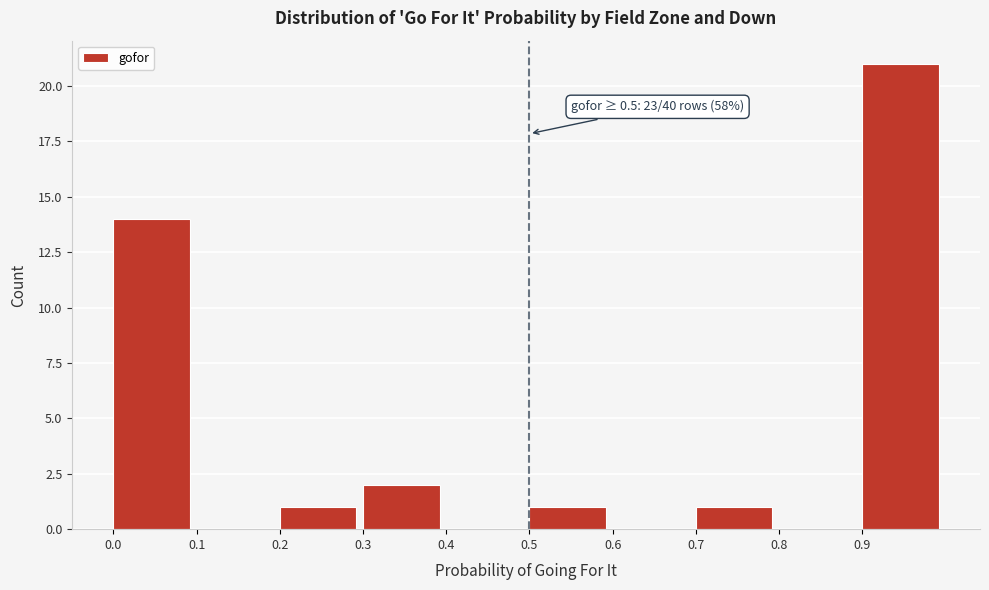

Over which range of the x-axis is the bar tallest?

0.9 to 1.0